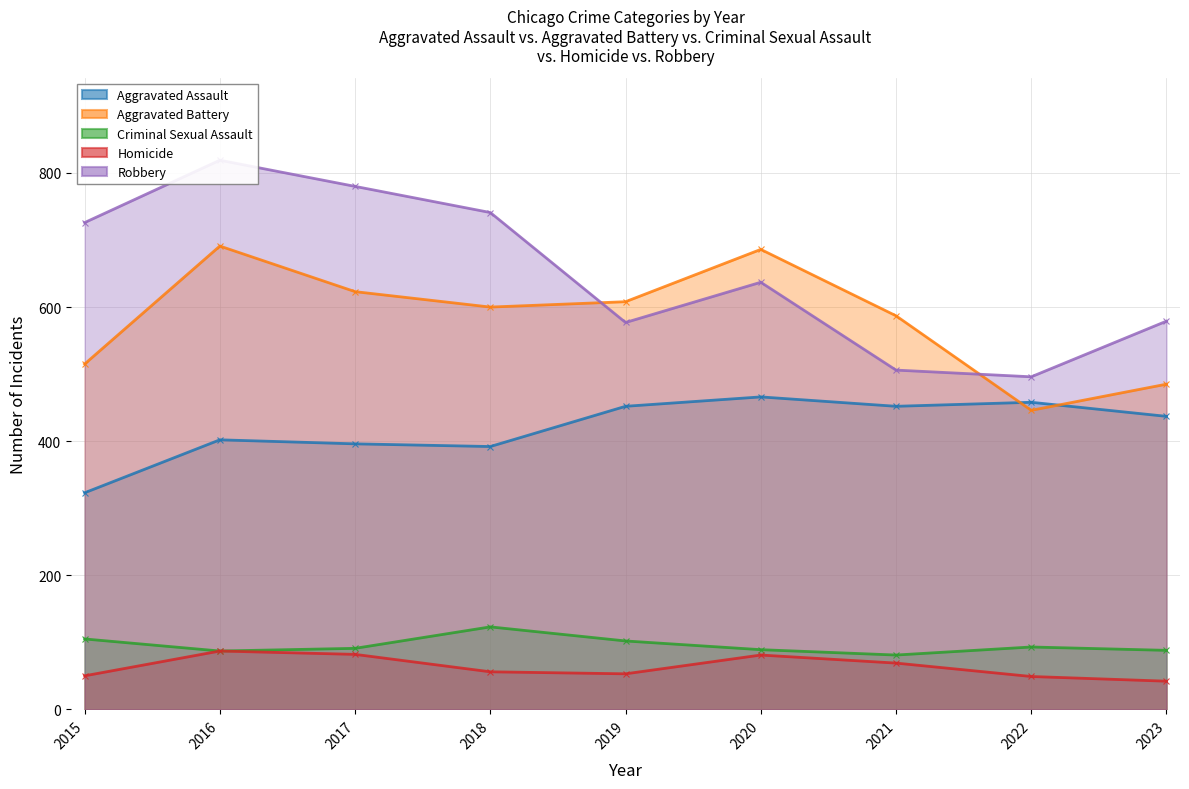

True or false: Criminal Sexual Assault and Robbery intersect in this chart.

False